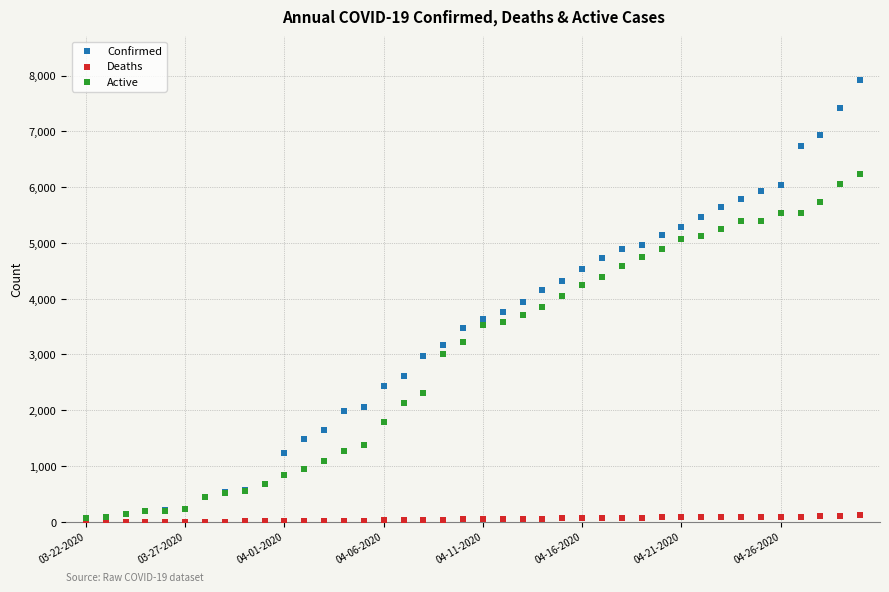

Which series contains the lowest Y value?

Deaths